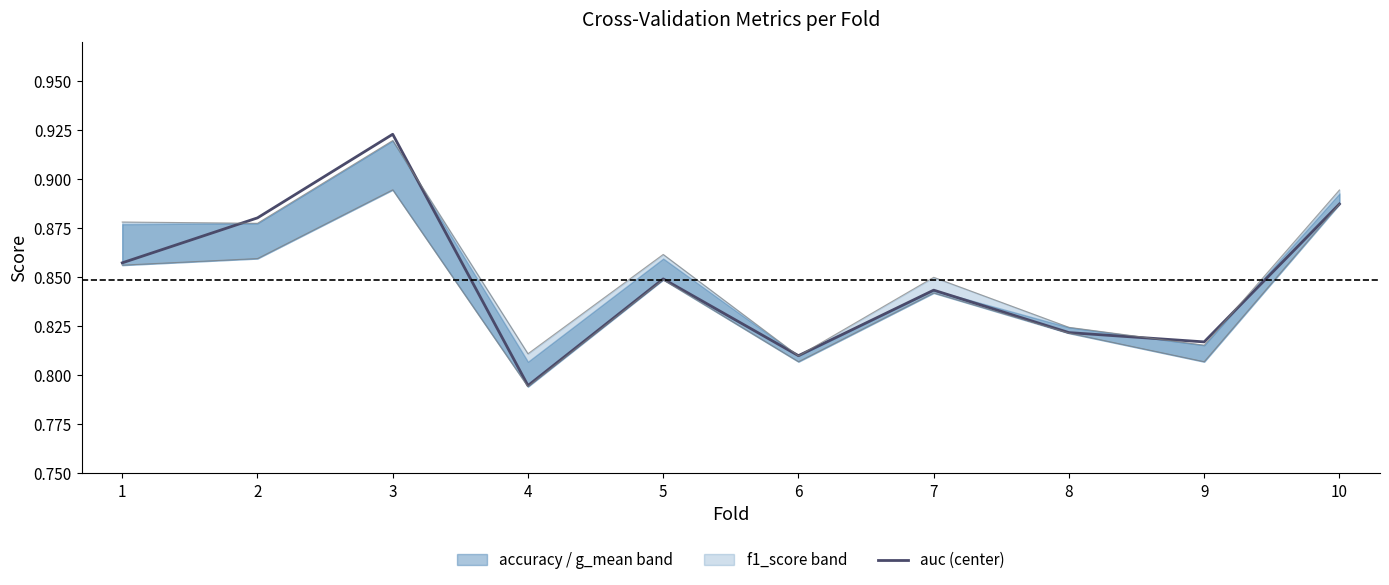

The value of auc at 1 is 1.1. True or false?

False